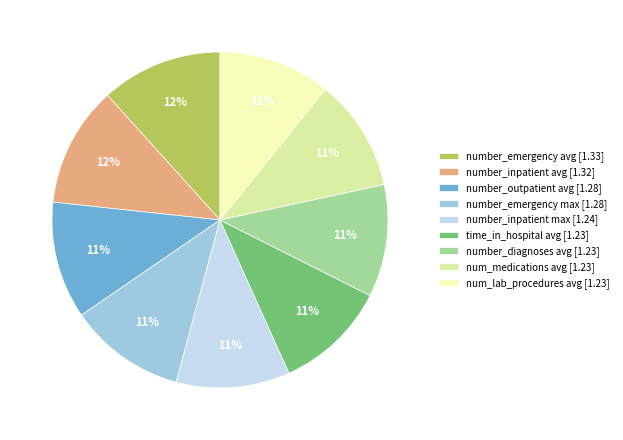

Is number_diagnoses avg the majority of the pie?

No